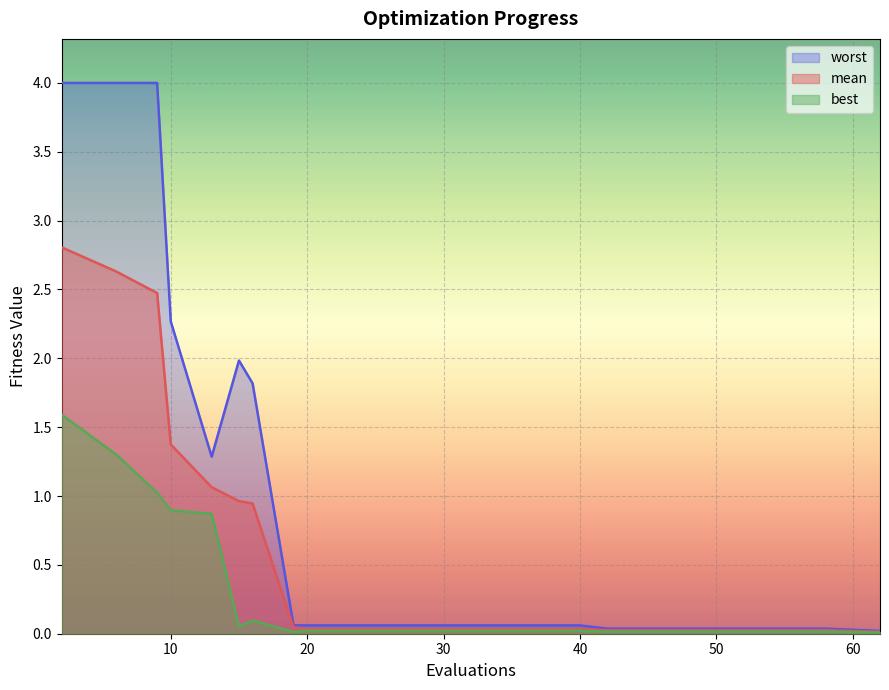

Which series has the largest total across all categories?

worst